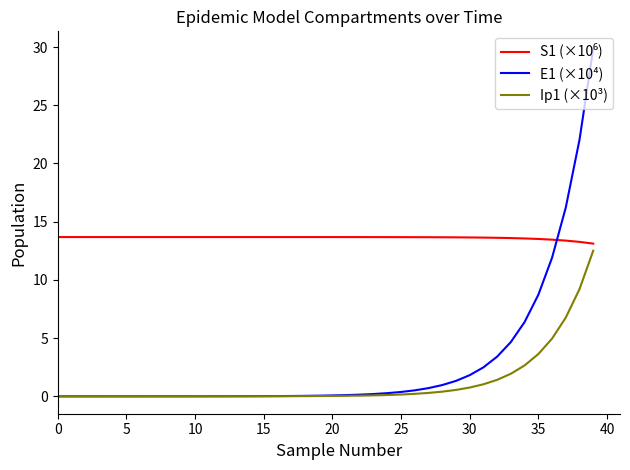

What is the greatest value displayed?

29.9